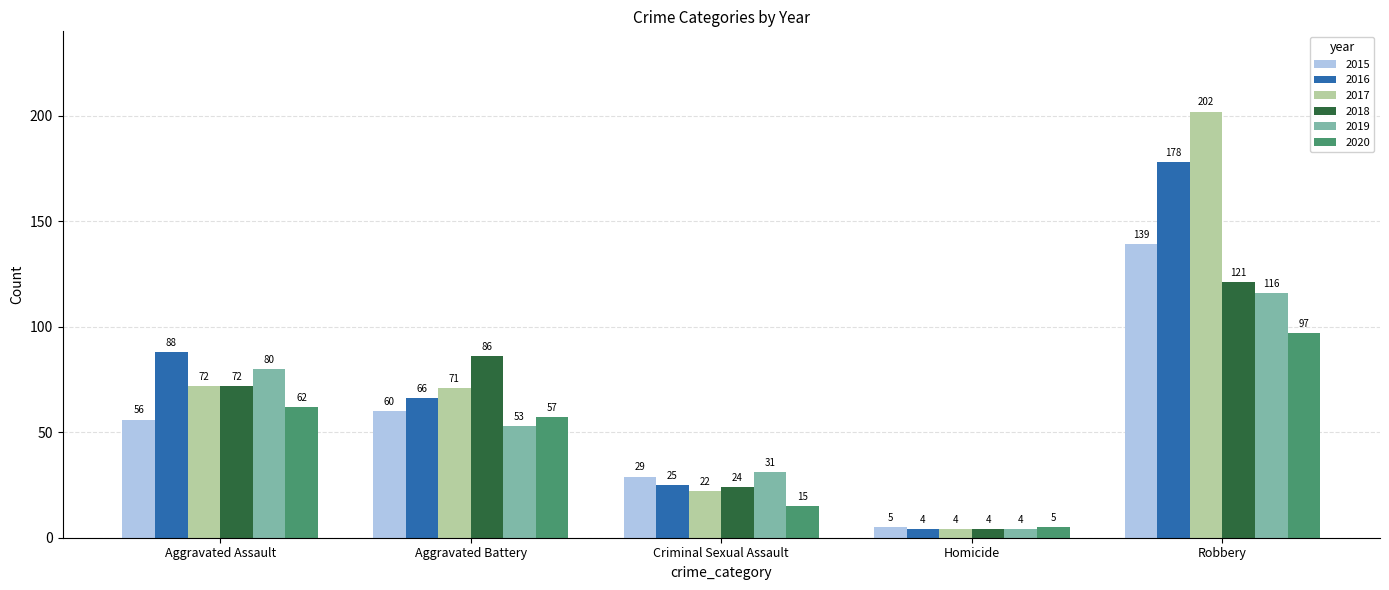

True or false: 2019 has a value of 53 at Aggravated Battery.

True